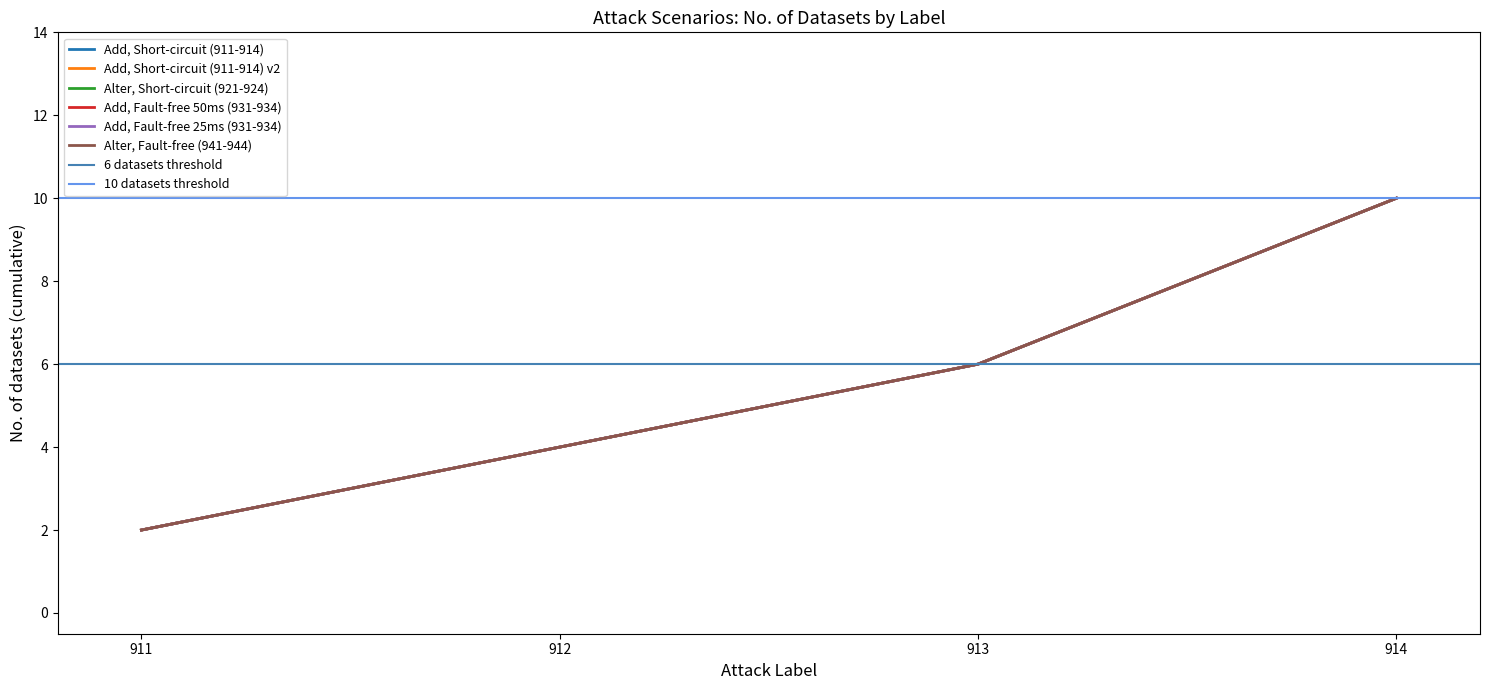

Reading left to right, transcribe all the data shown in this chart.

Add, Short-circuit (911-914): 2	4	6	10
Add, Short-circuit (911-914) v2: 2	4	6	10
Alter, Short-circuit (921-924): 2	4	6	10
Add, Fault-free 50ms (931-934): 2	4	6	10
Add, Fault-free 25ms (931-934): 2	4	6	10
Alter, Fault-free (941-944): 2	4	6	10